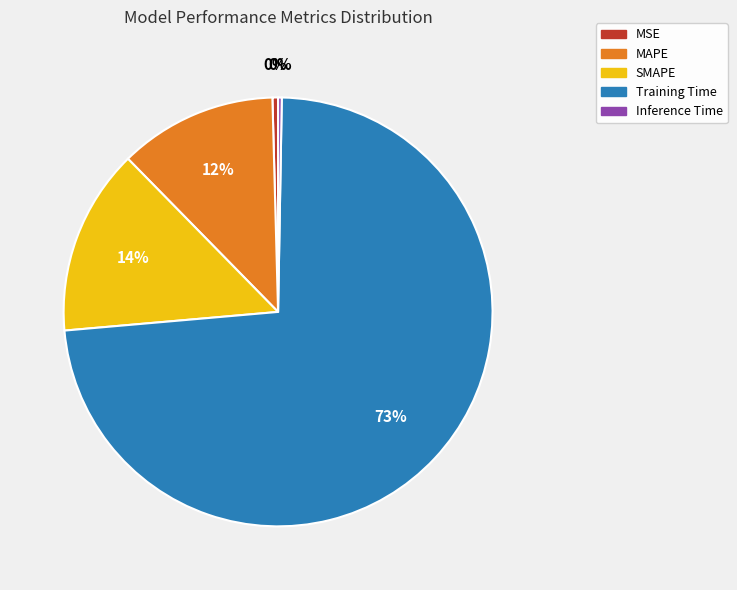

Do SMAPE and MAPE together represent more than half of the pie?

No